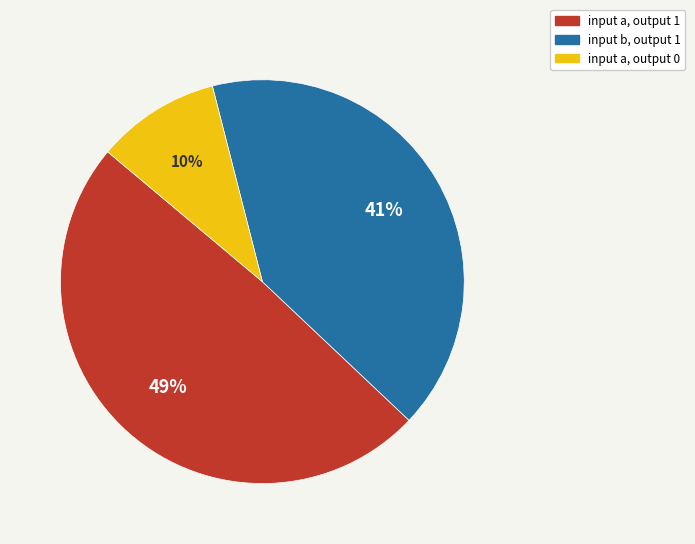

What is the smallest slice in the pie chart?

input a, output 0